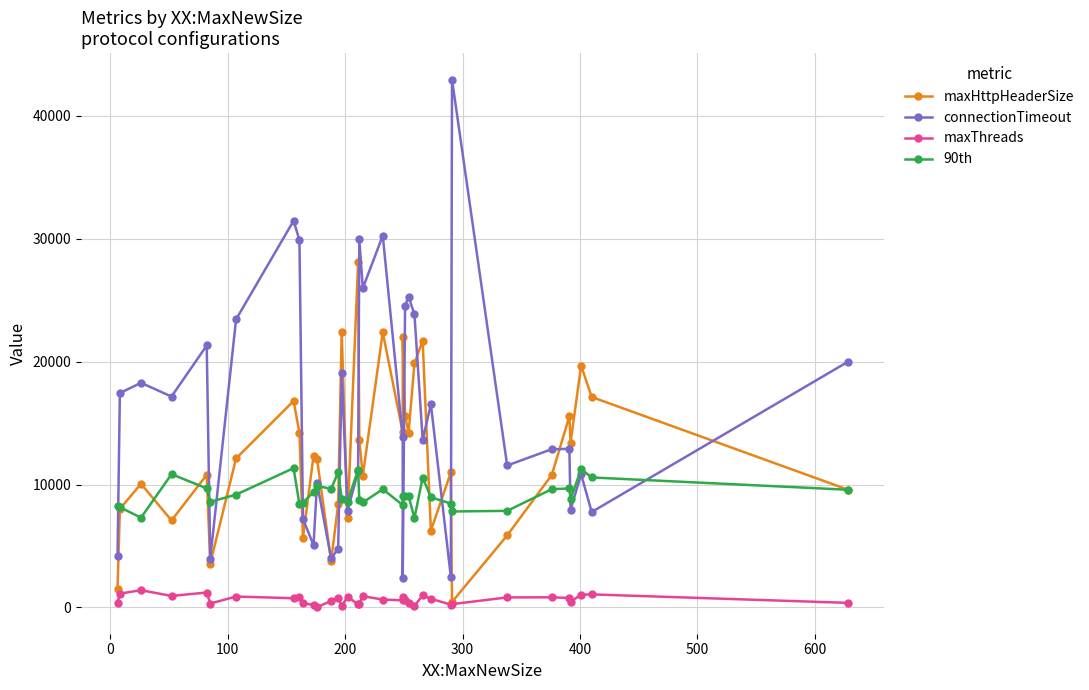

What is the highest value of the 90th series?

11331.0